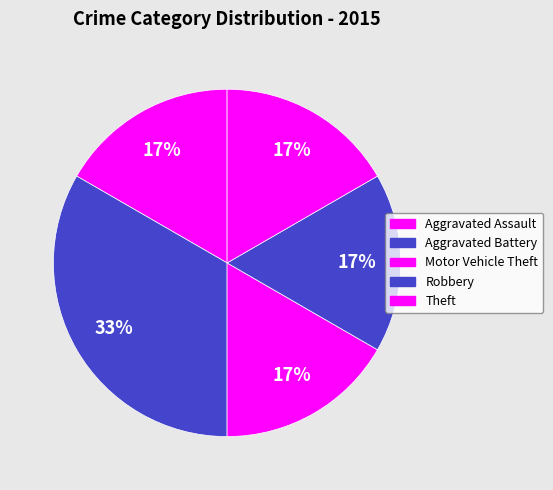

How many slices are in this pie chart?

5